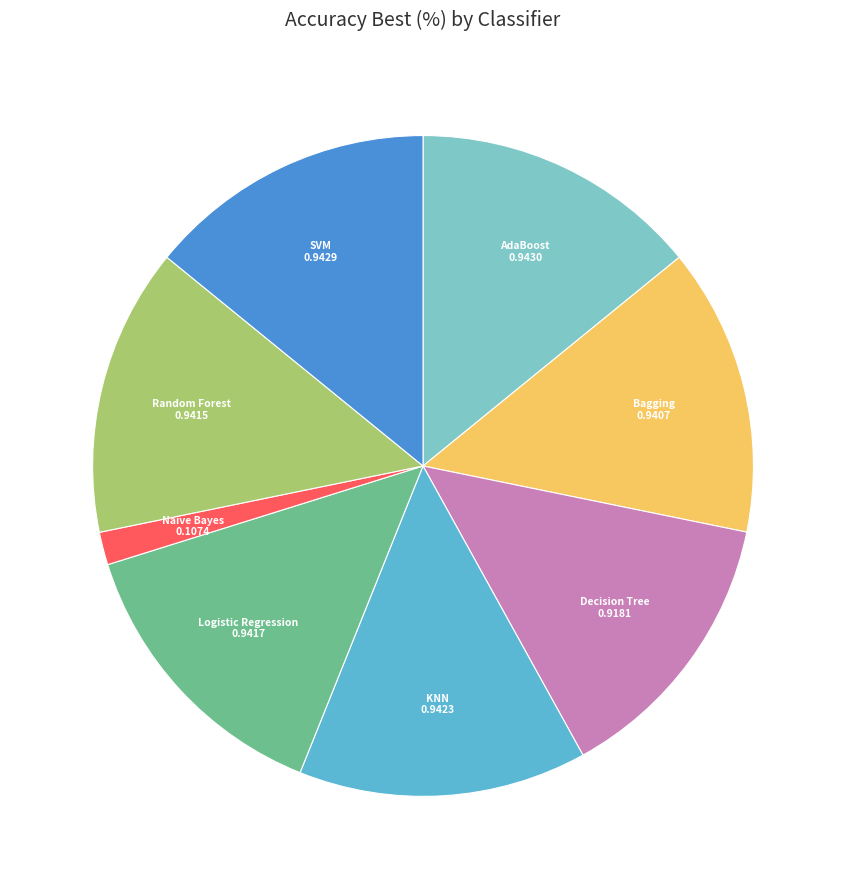

The Naive Bayes slice represents 11% of the pie. True or false?

False